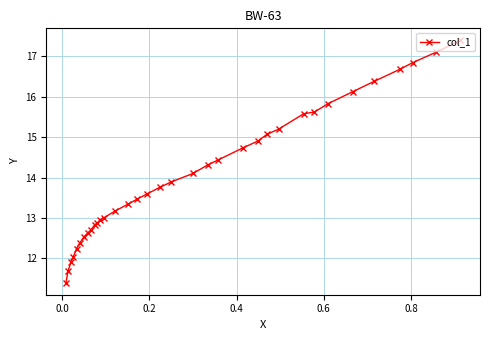

What is the value of the 18th point from the left?

13.8